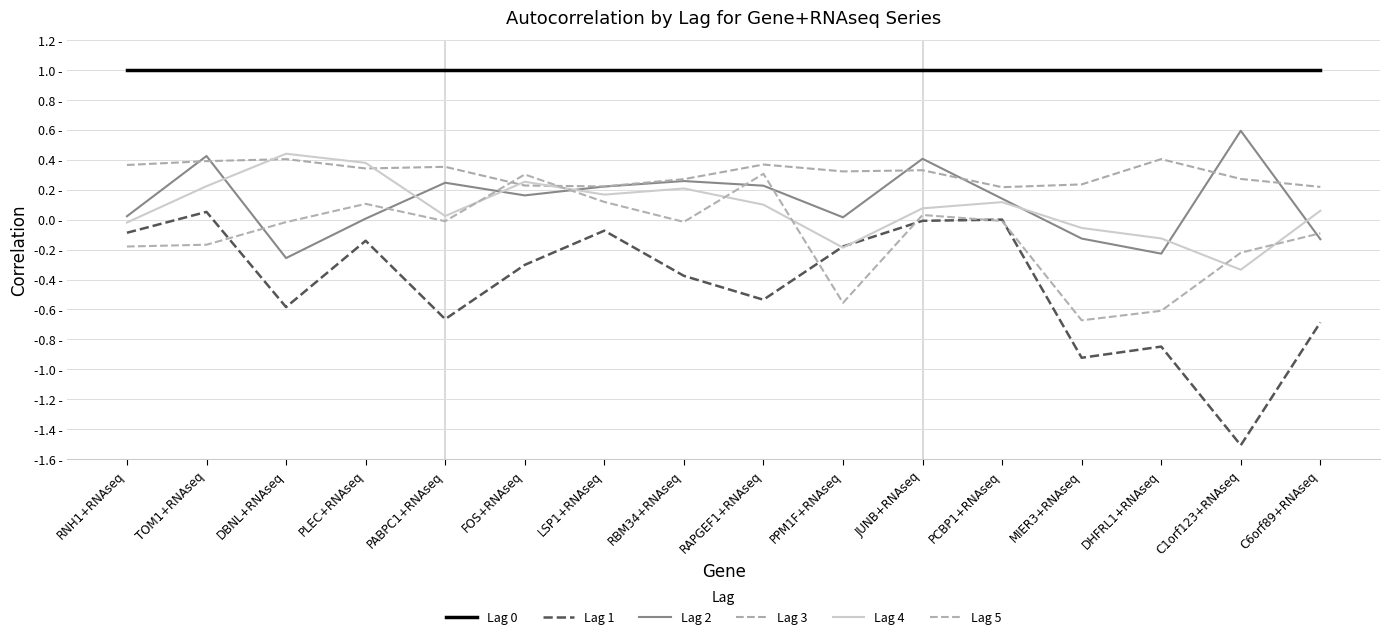

Is this an area chart (filled region under the line)?

No